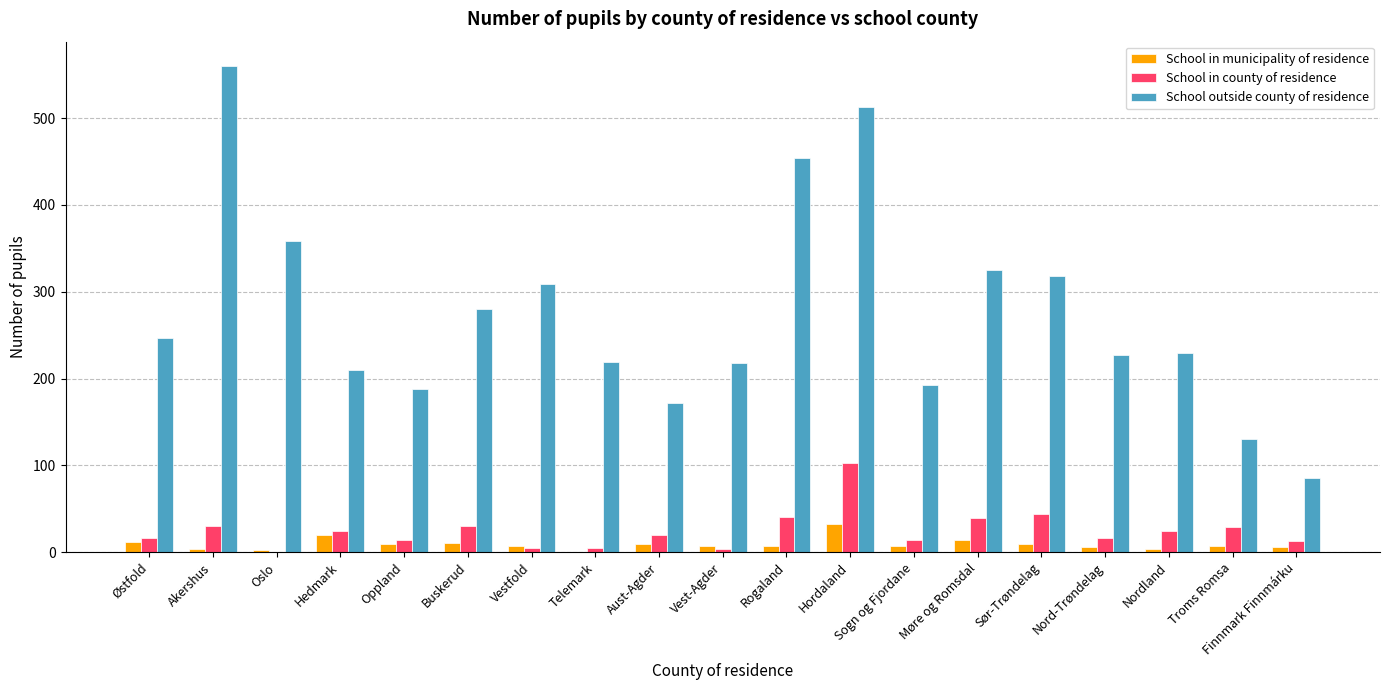

Which series has the widest spread of values?

School outside county of residence